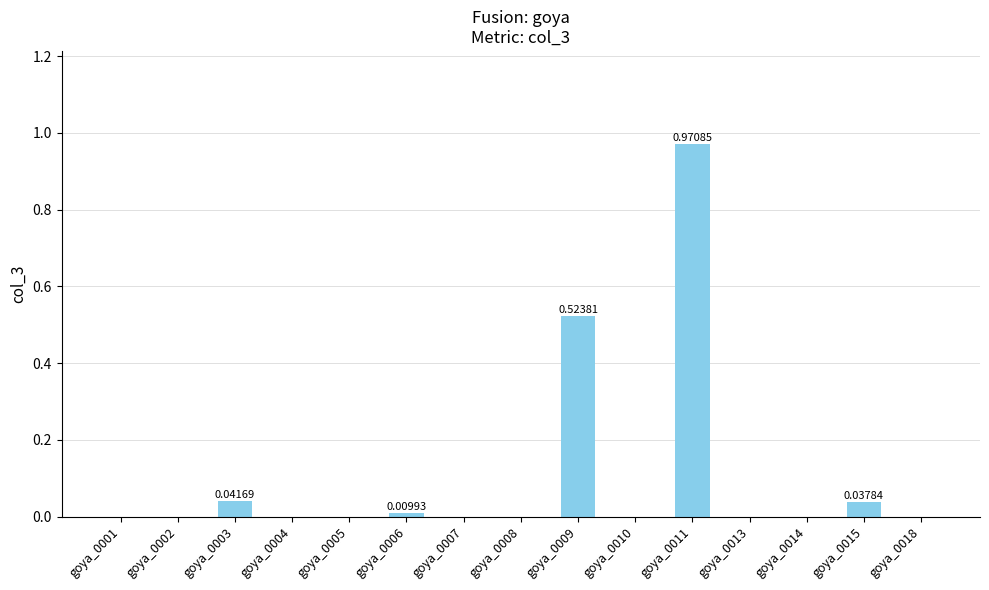

What is the change in value from goya_0010 to goya_0011?

+1.0